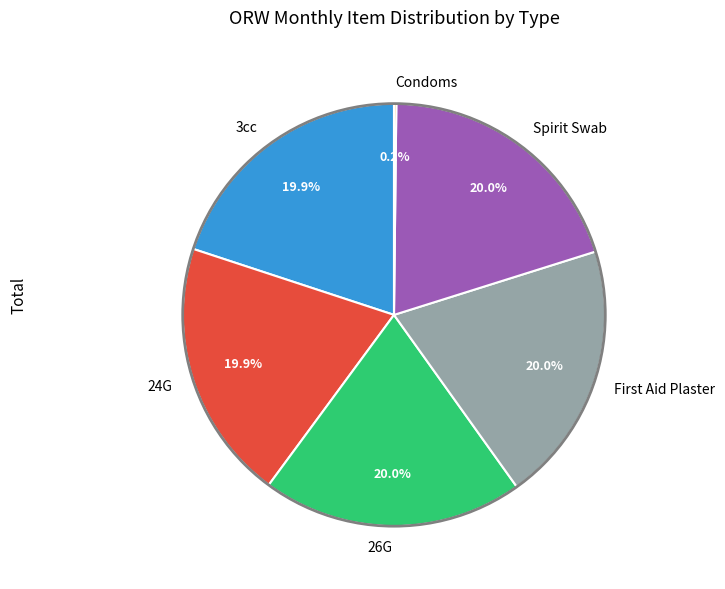

What is the total percentage of 24G and Spirit Swab?

39.9%